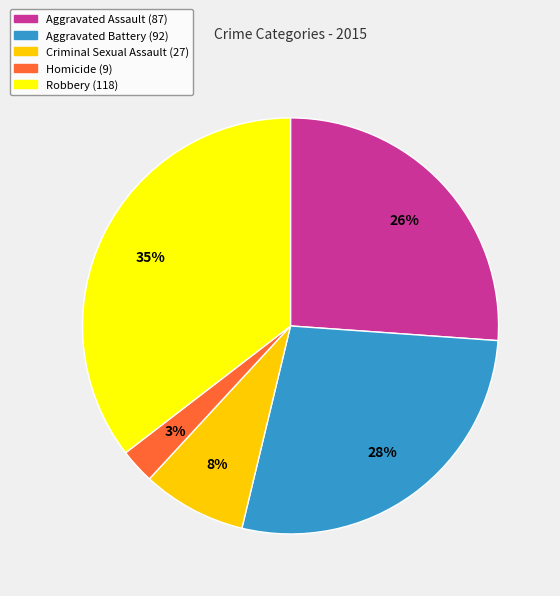

Which has a higher value, Criminal Sexual Assault or Aggravated Assault?

Aggravated Assault